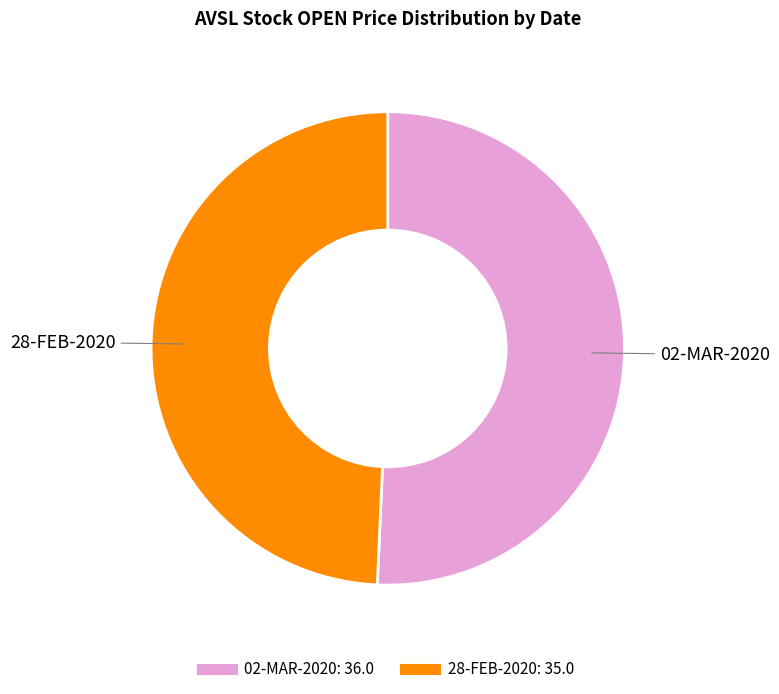

What is the ratio of the value at 02-MAR-2020 to the value at 28-FEB-2020?

1.0